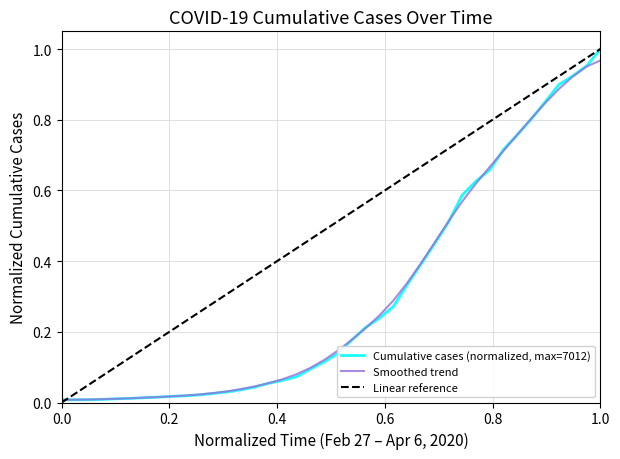

What is the greatest value displayed?

1.0